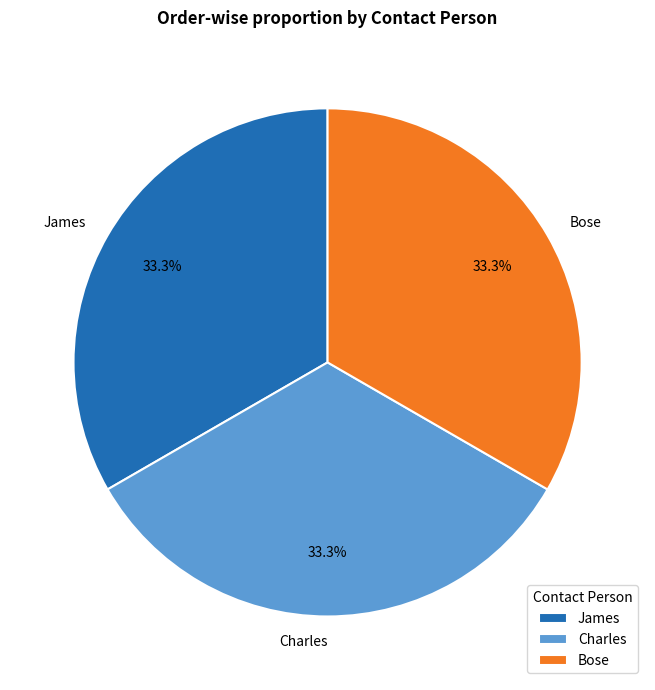

What percentage is the James slice, to the nearest percent?

33%